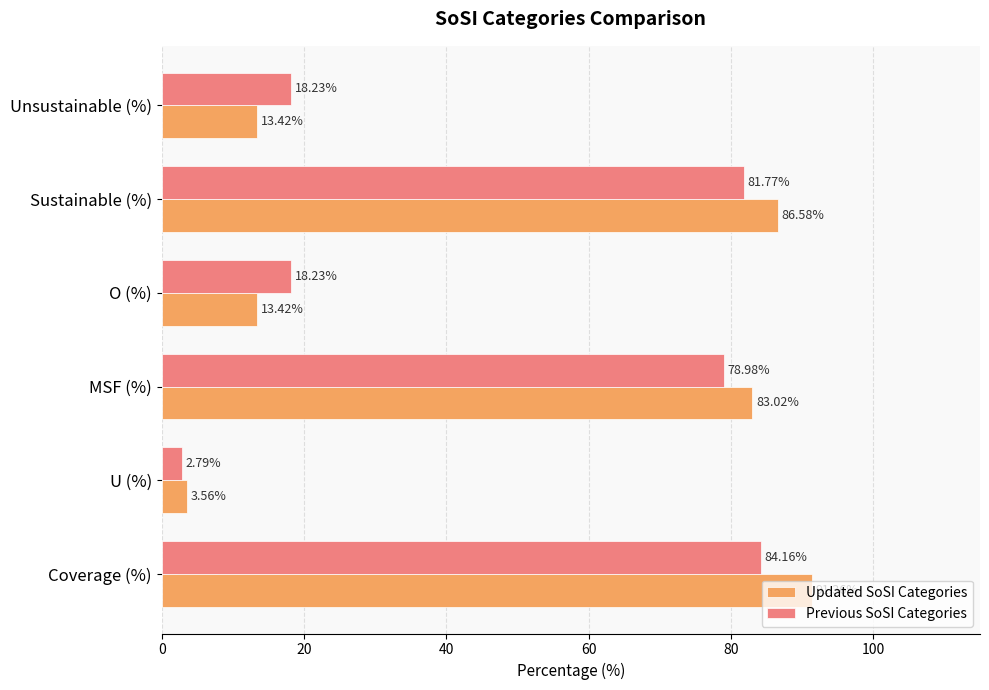

Which series has the largest total across all categories?

Updated SoSI Categories